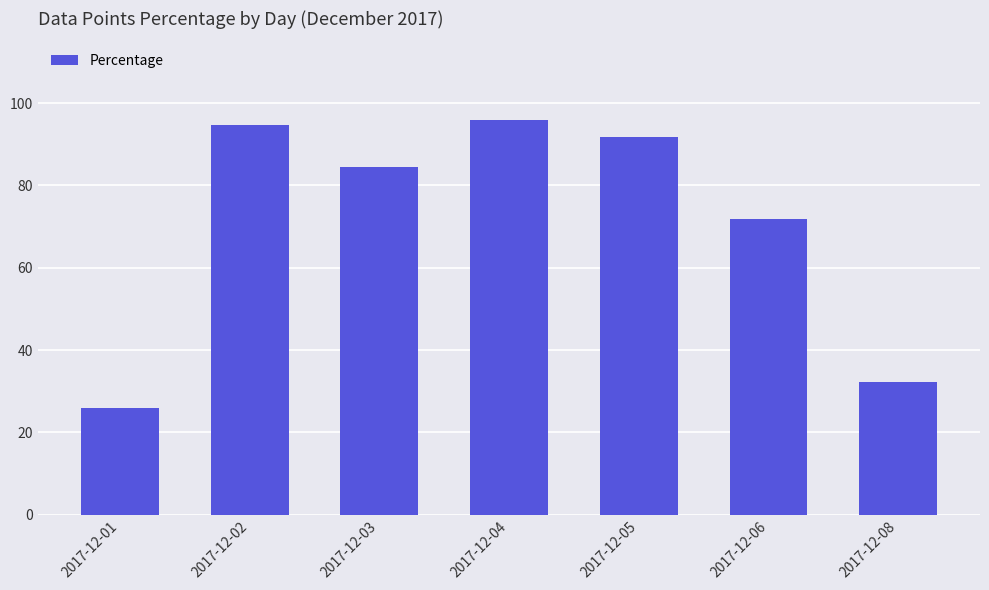

Rank the categories by value from lowest to highest.

2017-12-01, 2017-12-08, 2017-12-06, 2017-12-03, 2017-12-05, 2017-12-02, 2017-12-04